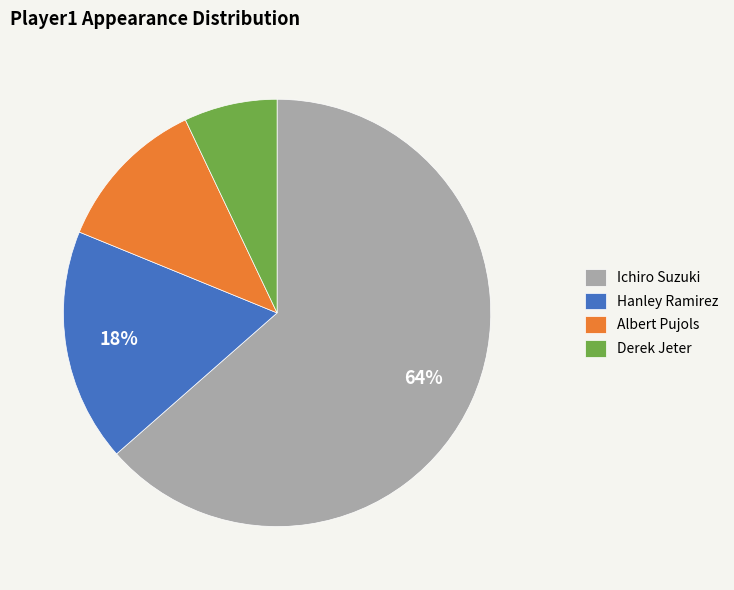

To the nearest percent, what percentage of the pie is Hanley Ramirez?

18%